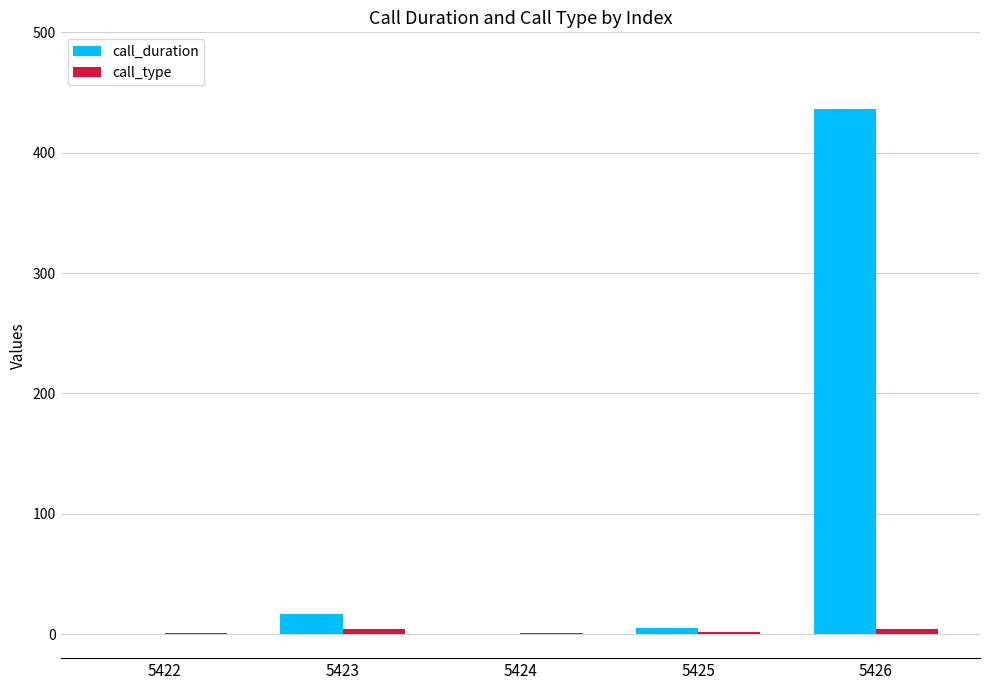

At which category is the sum across all series the highest?

5426